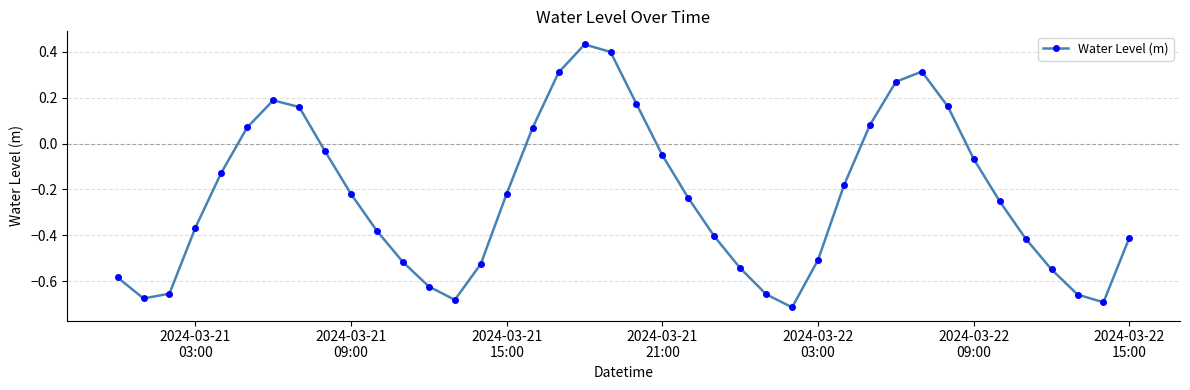

True or false: the data has more than 2 interior local peaks.

True